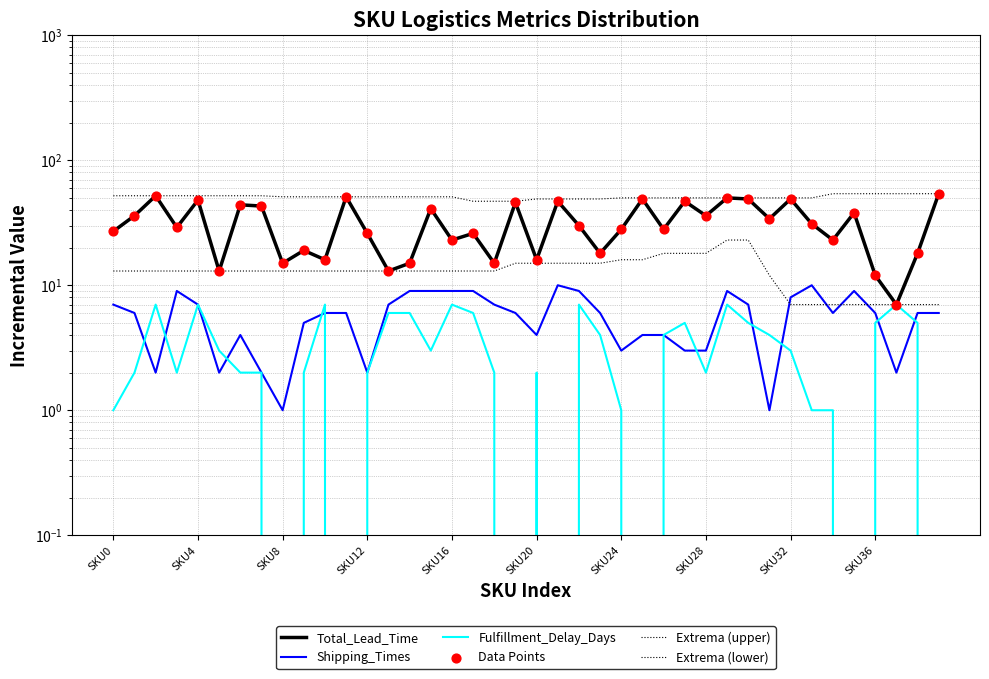

Which series contains the highest Y value?

Total_Lead_Time